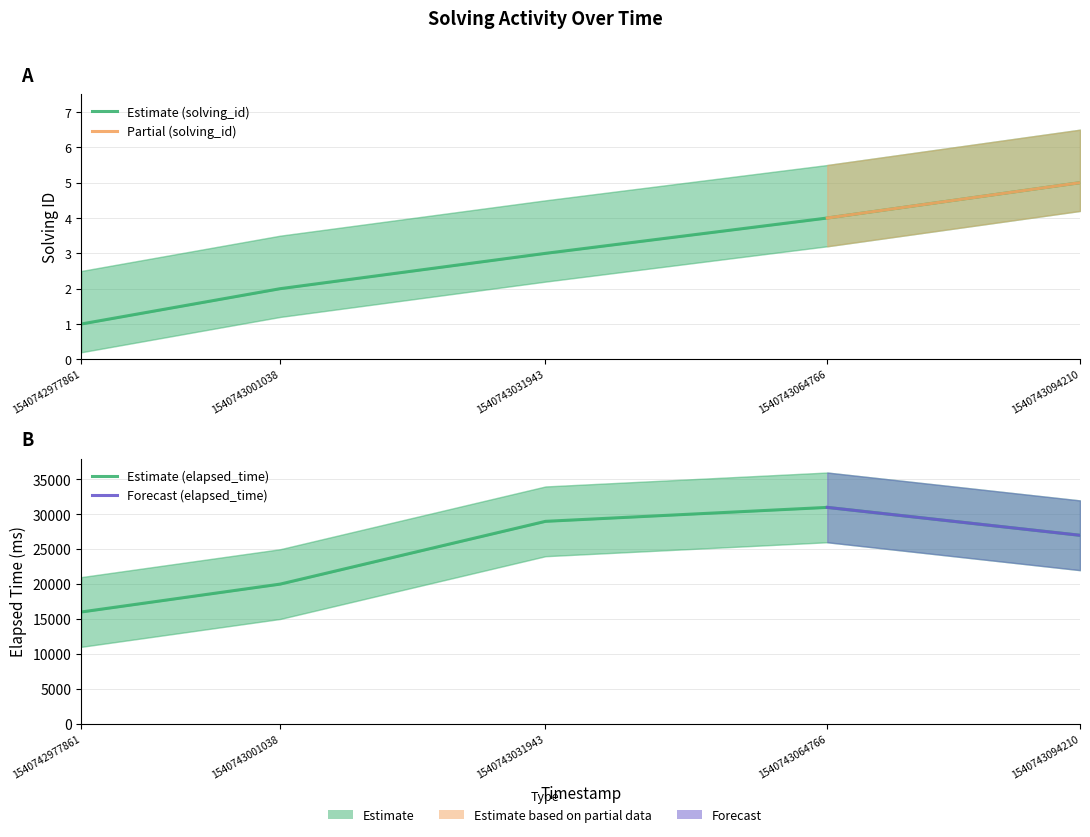

Where is elapsed_time nearest to the value 23500?

1540743001038